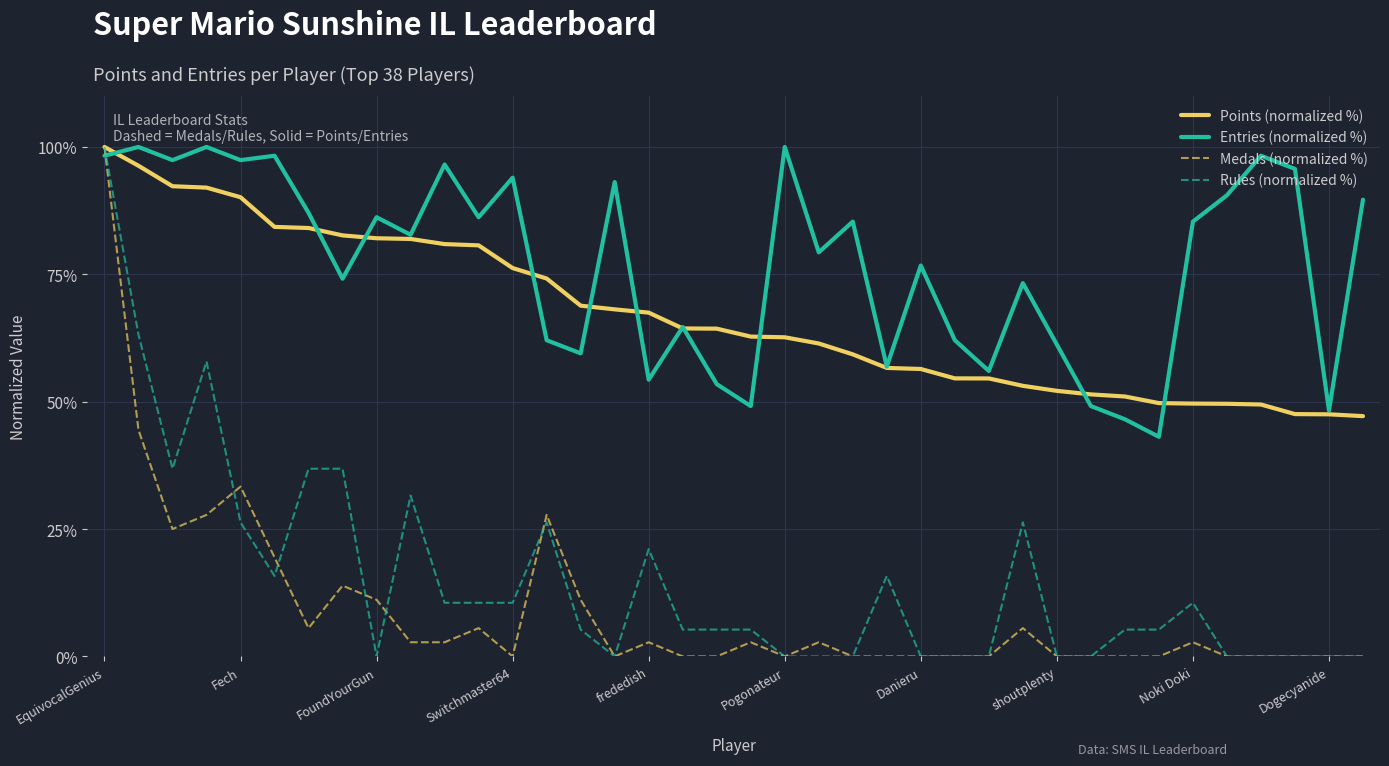

After their last crossing, which series has the higher values: Rules (normalized %) or Entries (normalized %)?

Entries (normalized %)